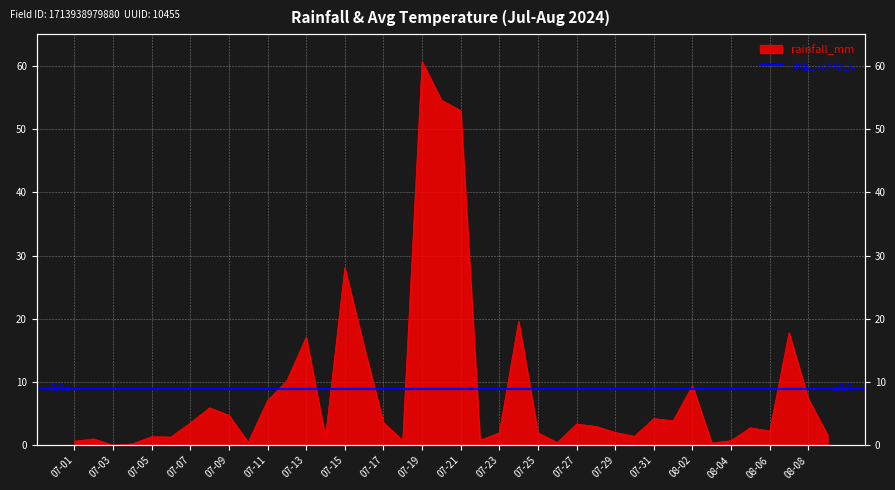

List the labels in order of value, smallest first.

2024-07-03, 2024-07-04, 2024-08-03, 2024-07-26, 2024-07-10, 2024-07-01, 2024-08-04, 2024-07-18, 2024-07-22, 2024-07-02, 2024-07-14, 2024-07-06, 2024-07-05, 2024-07-30, 2024-08-09, 2024-07-23, 2024-07-25, 2024-07-29, 2024-08-06, 2024-08-05, 2024-07-28, 2024-07-27, 2024-07-07, 2024-07-17, 2024-08-01, 2024-07-31, 2024-07-09, 2024-07-08, 2024-07-11, 2024-08-08, 2024-08-02, 2024-07-12, 2024-07-16, 2024-07-13, 2024-08-07, 2024-07-24, 2024-07-15, 2024-07-21, 2024-07-20, 2024-07-19